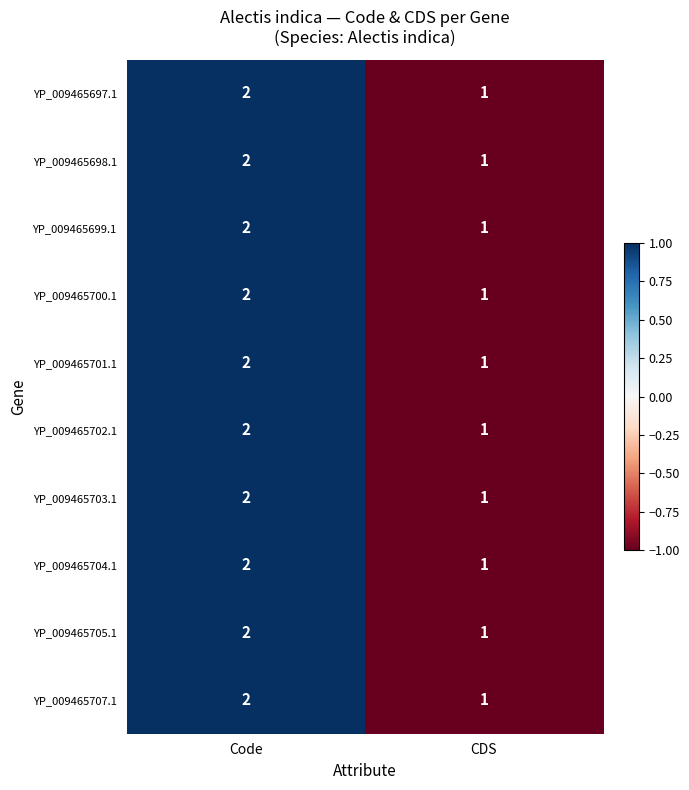

List the labels in order of YP_009465703.1 value, largest first.

Code, CDS